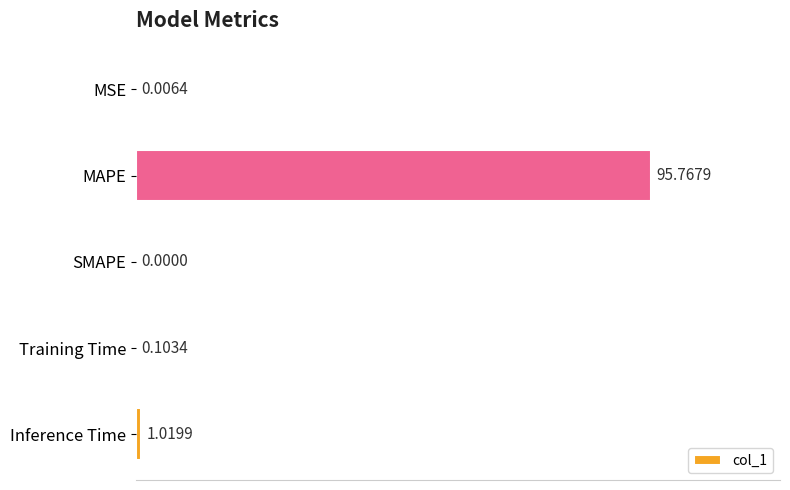

Which label corresponds to the largest value in the chart?

MAPE